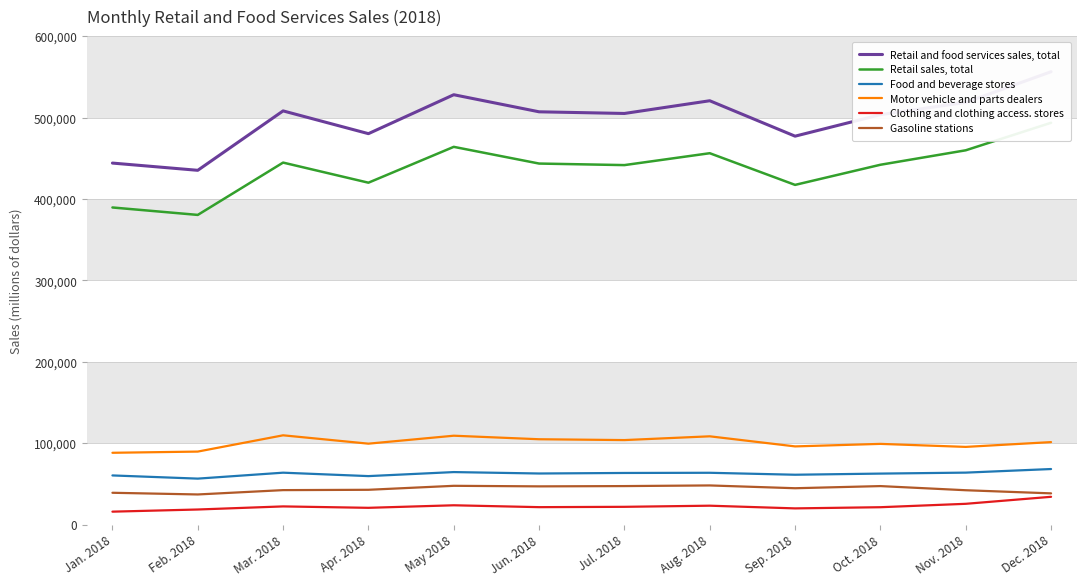

The value of Retail and food services sales, total at Oct. 2018 is 503826. True or false?

True